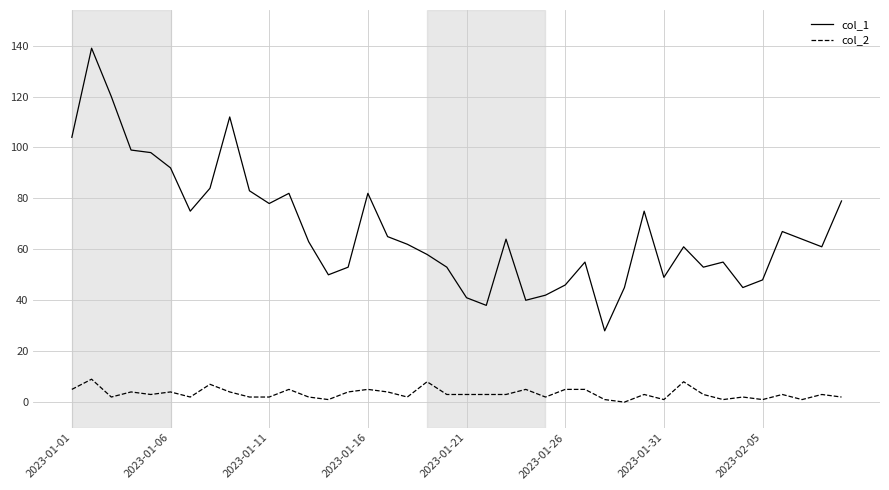

True or false: col_1 has more than 1 interior local peaks.

True